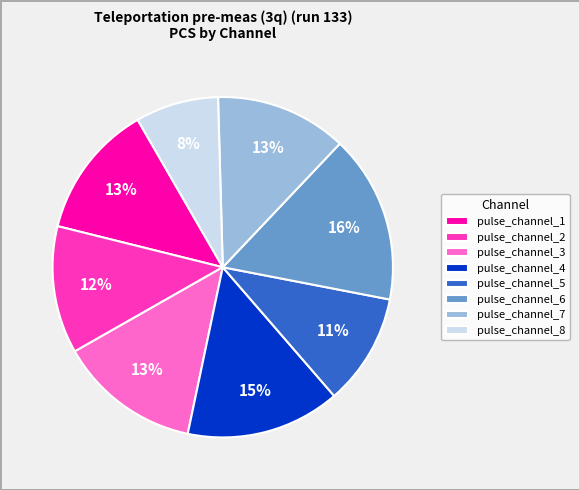

Between pulse_channel_4 and pulse_channel_7, which is larger?

pulse_channel_4